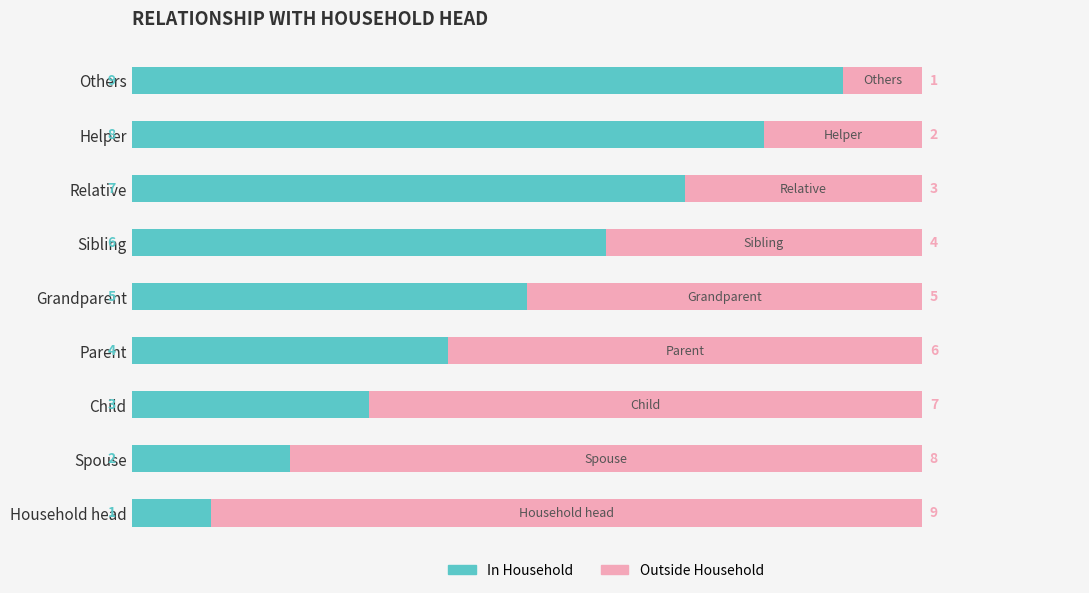

At which label is In Household closest to 5?

Grandparent